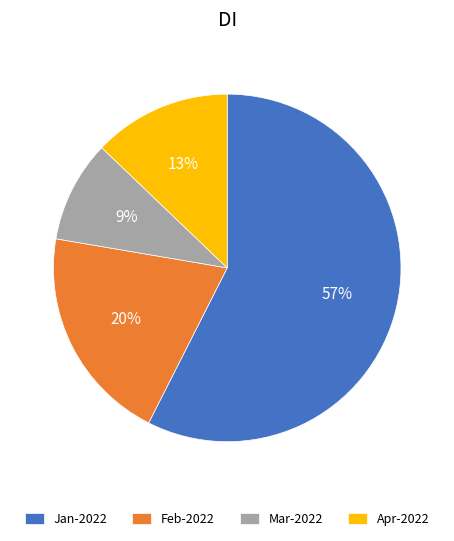

To the nearest percent, what is the combined percentage of Feb-2022 and Apr-2022?

33%